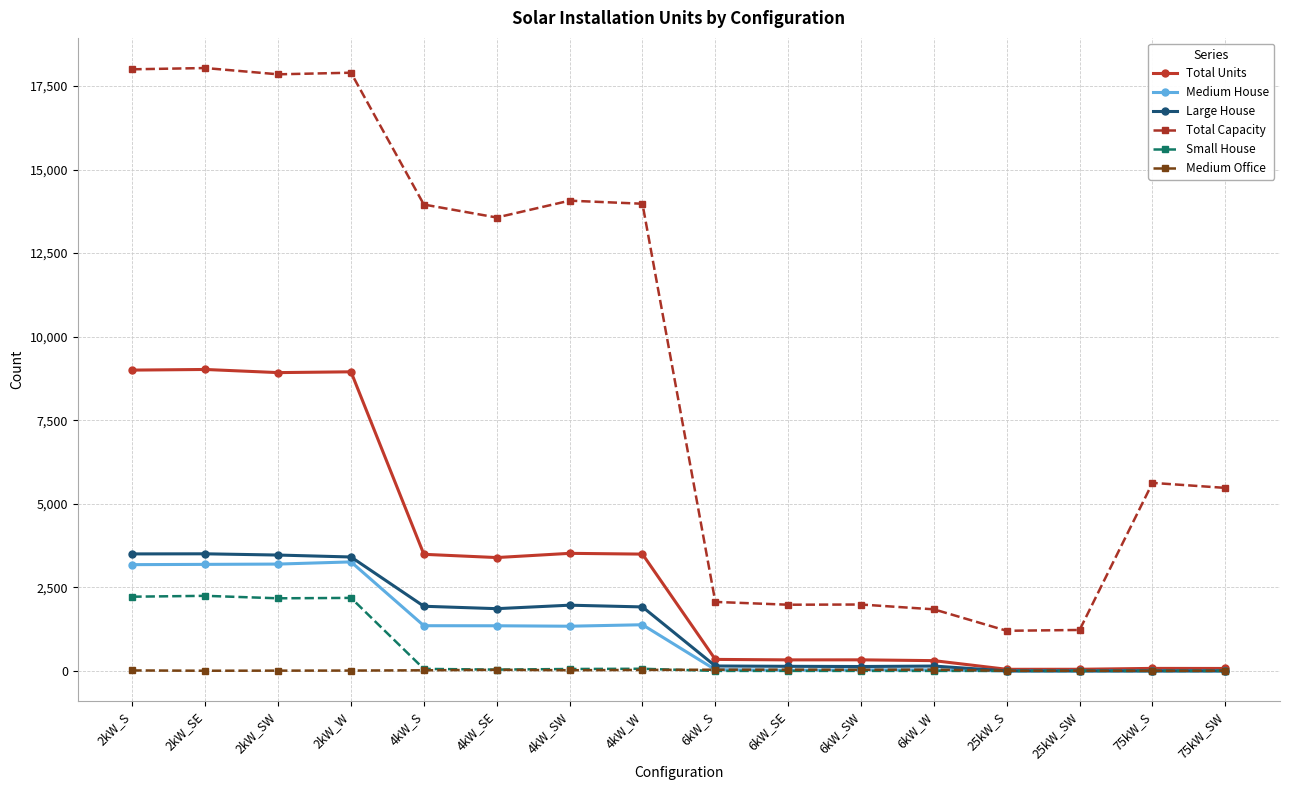

Count the number of categories in the chart.

16